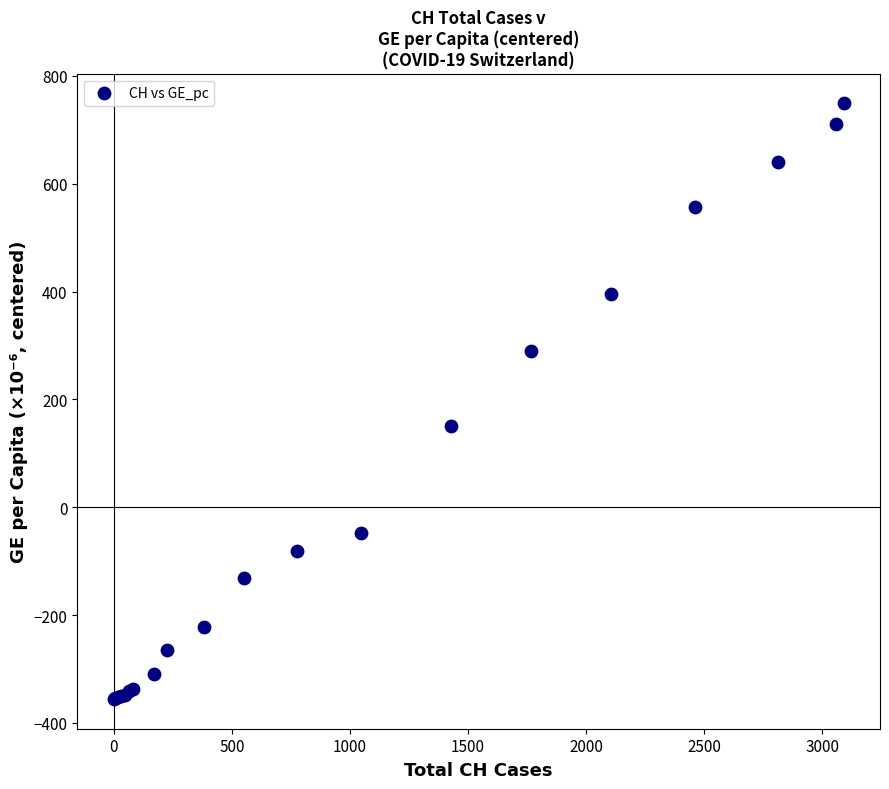

What Y value in the scatter plot is closest to 196?

151.3